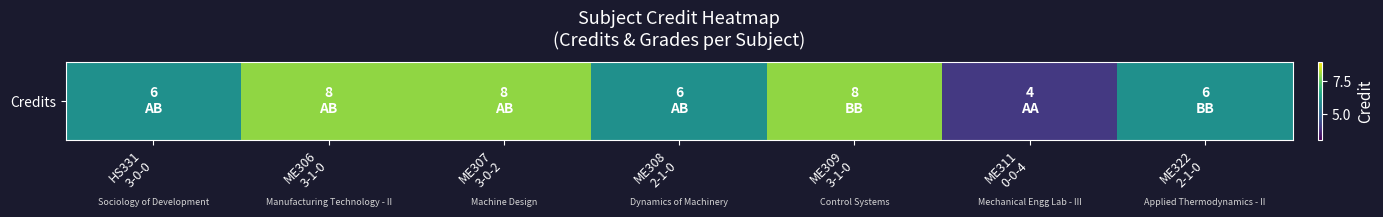

What is the minimum value shown in the chart?

4